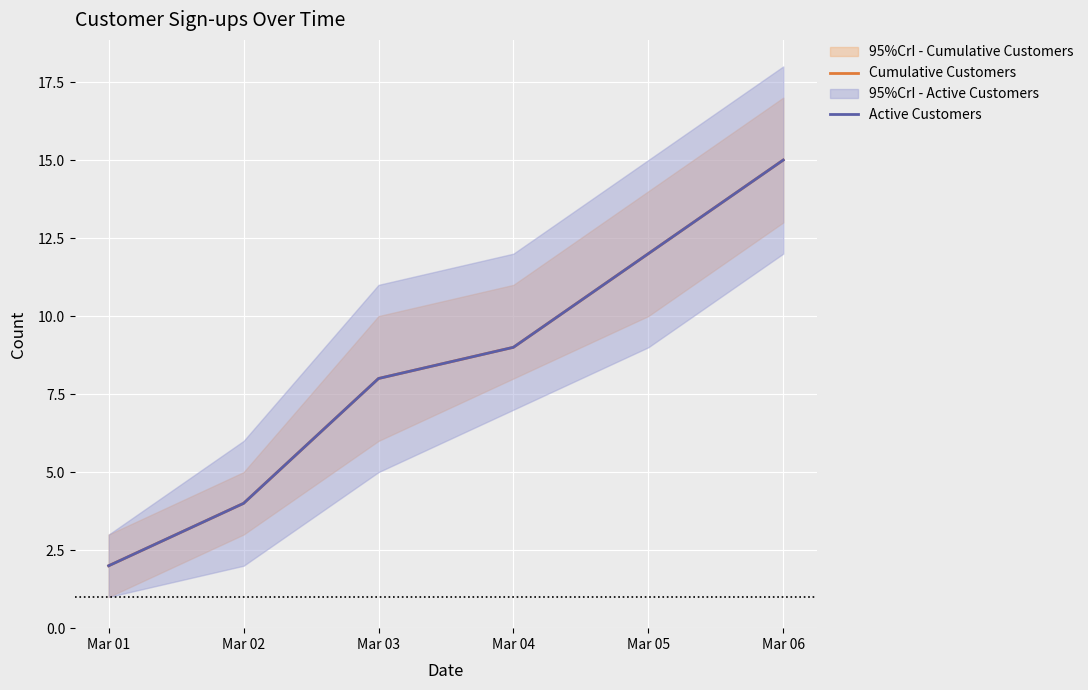

Reading left to right, list all the values displayed in this chart.

Cumulative Customers: Mar 01=2	Mar 02=4	Mar 03=8	Mar 04=9	Mar 05=12	Mar 06=15
Active Customers: Mar 01=2	Mar 02=4	Mar 03=8	Mar 04=9	Mar 05=12	Mar 06=15